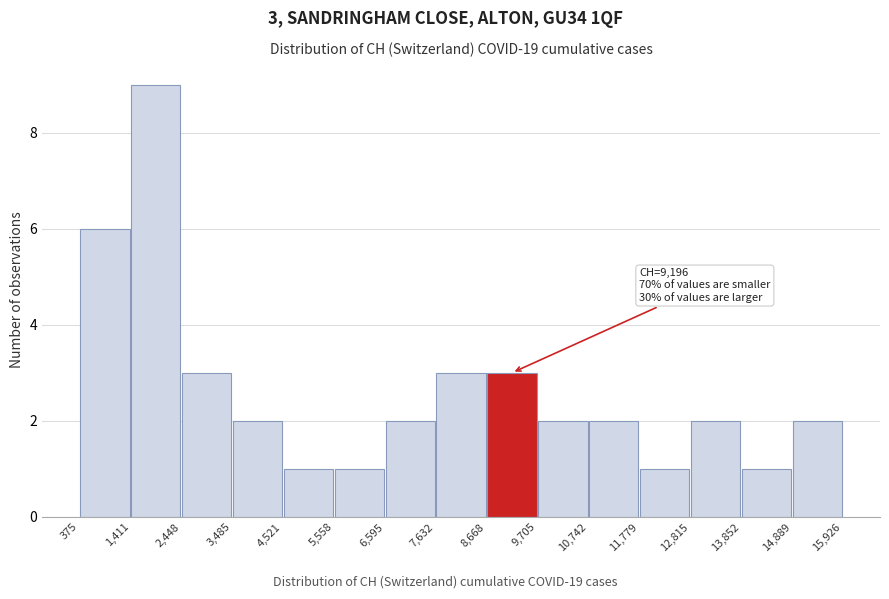

Which range on the x-axis has the tallest bar?

1,411 to 2,448